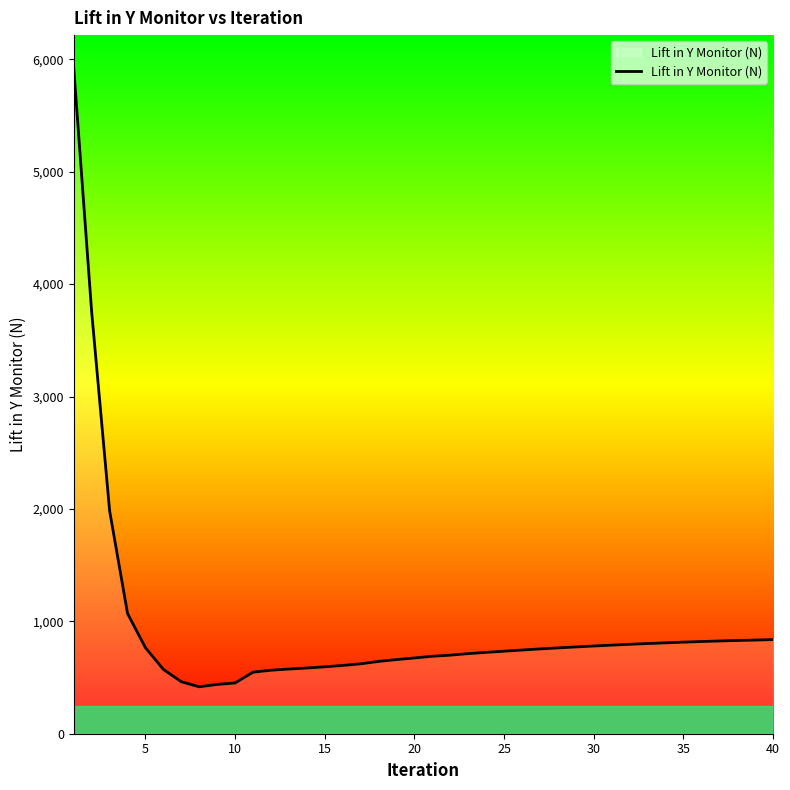

What is the minimum value shown in the chart?

417.3